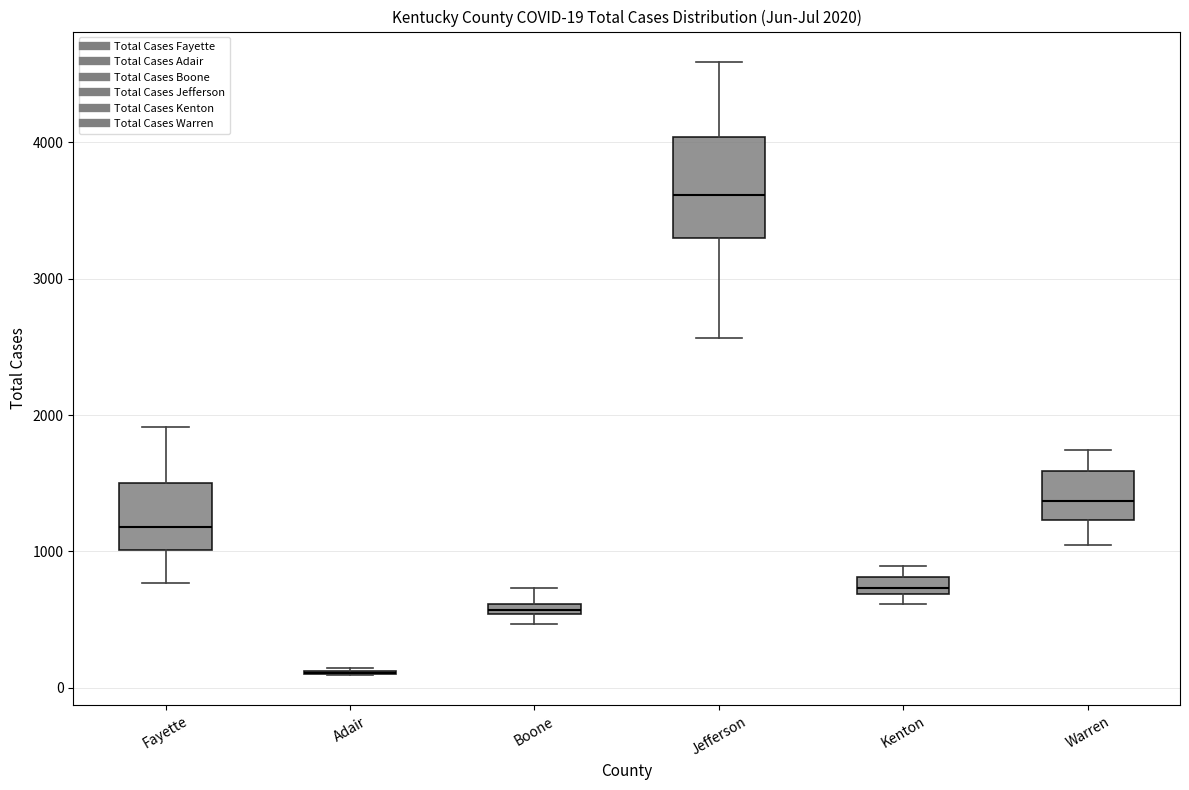

Comparing the boxes themselves (not the whiskers), which one is the tallest?

Jefferson